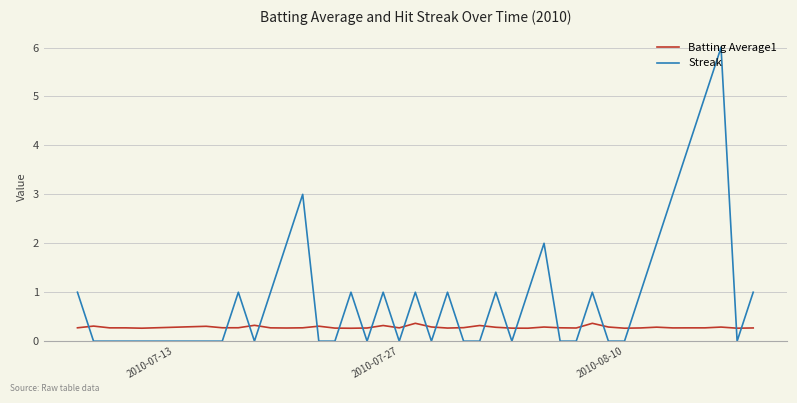

How many Batting Average1 values are between 0 and 1?

40